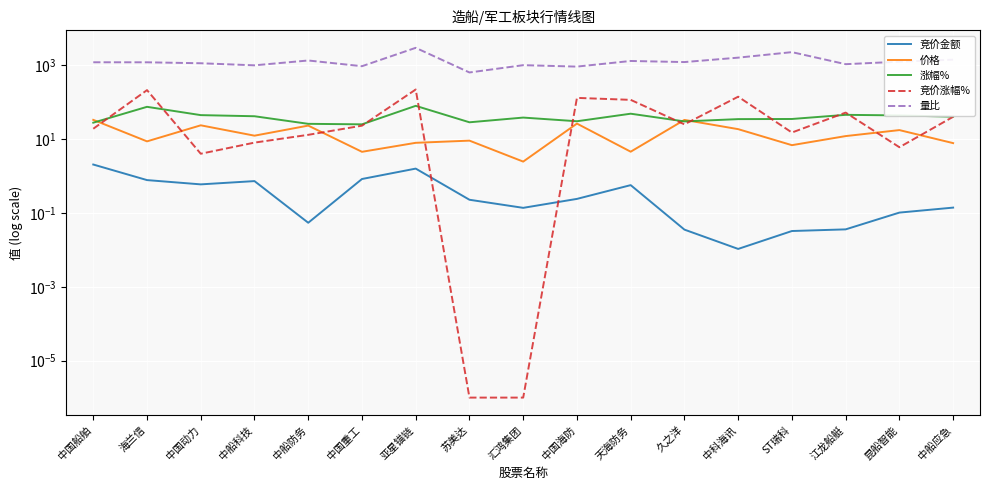

How many values in the 量比 series exceed 1197?

9